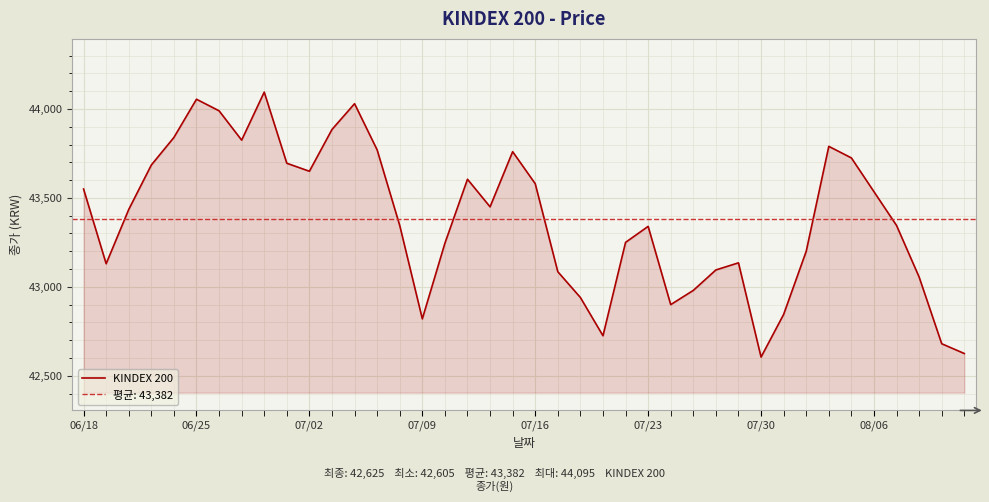

What is the maximum value for KINDEX 200?

44095